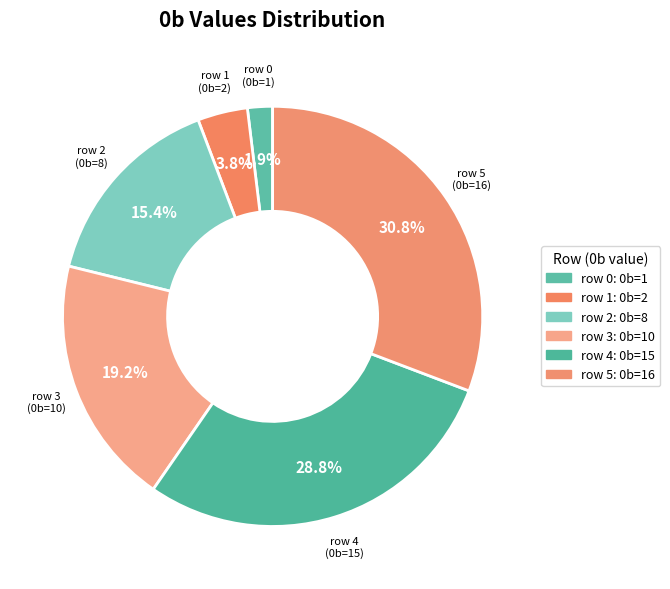

How many slices are in this pie chart?

6